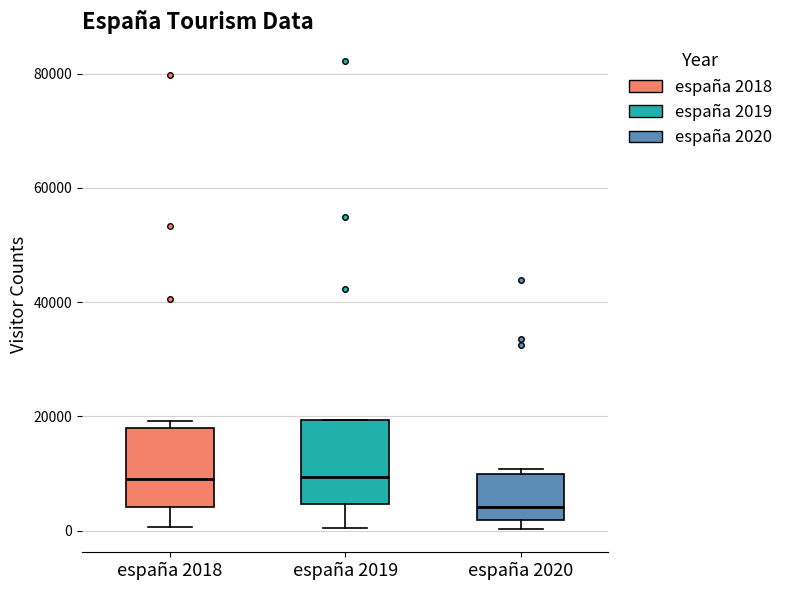

Reading left to right, read every box against the y-axis: the position of its median line, the range the box covers, and the ends of its whiskers. The values are not printed on the chart, so give them approximately, as read against the axis.

españa 2018: median 10000, box 4000 to 18000, whiskers 0 to 20000
españa 2019: median 10000, box 4000 to 20000, whiskers 0 to 20000
españa 2020: median 4000, box 2000 to 10000, whiskers 0 to 10000 (just above the box's upper edge)